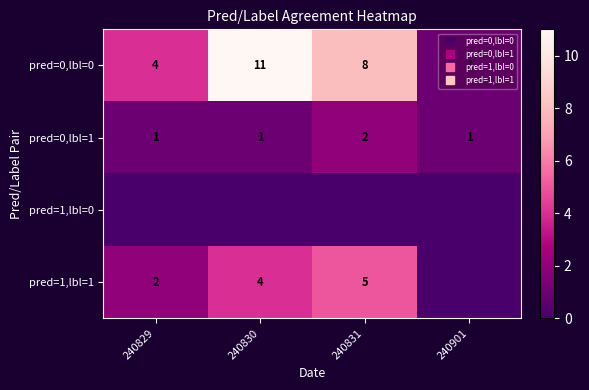

Which series has the largest total across all categories?

pred=0,lbl=0